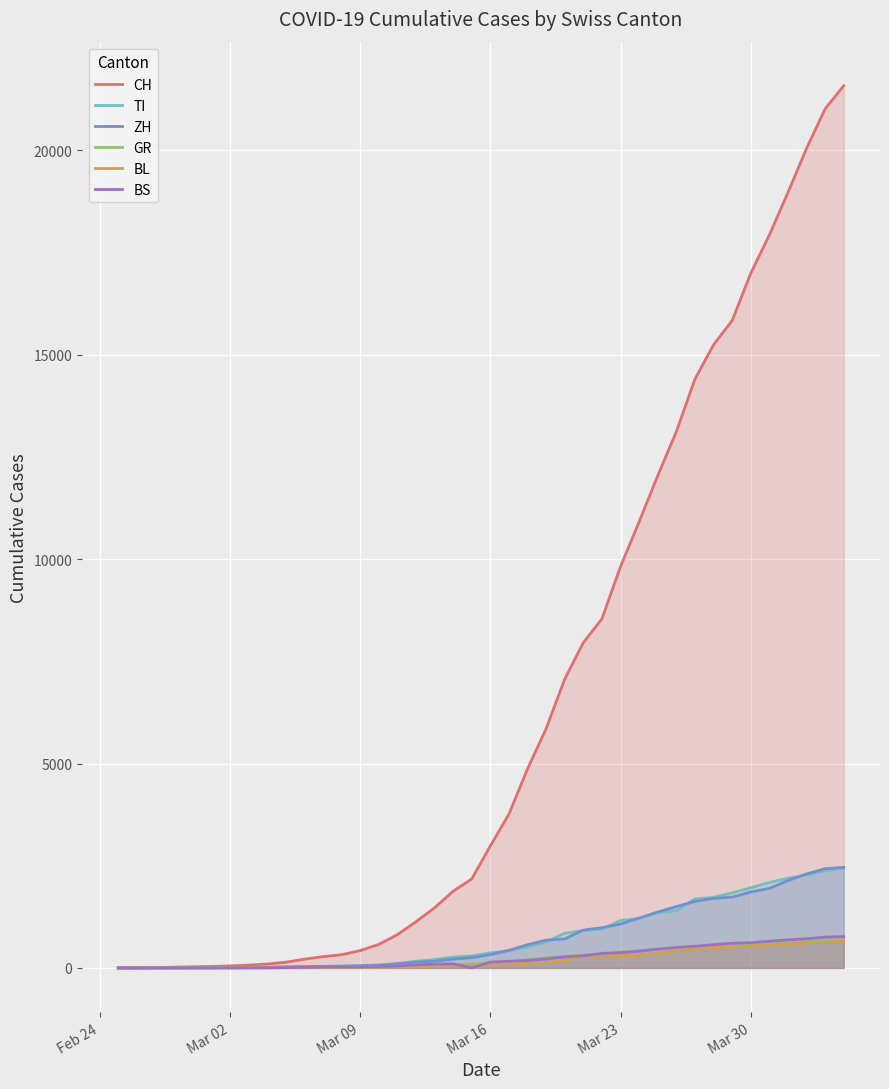

Which series has the largest range (max minus min)?

CH